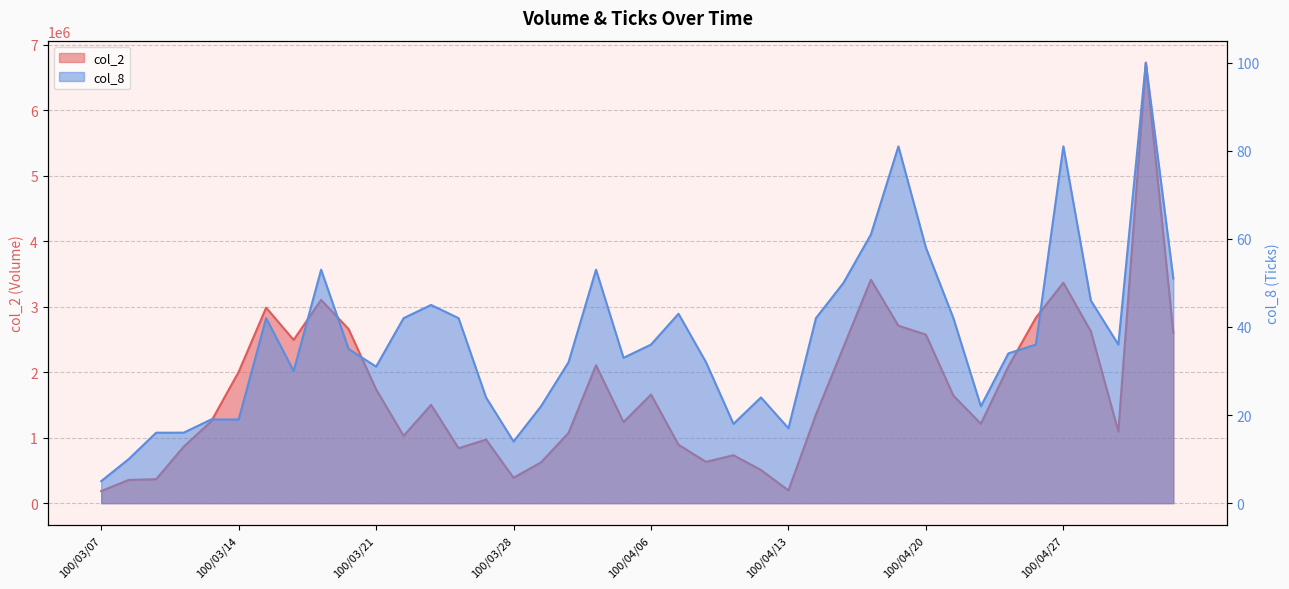

Where is col_8 nearest to the value 52?

100/03/17